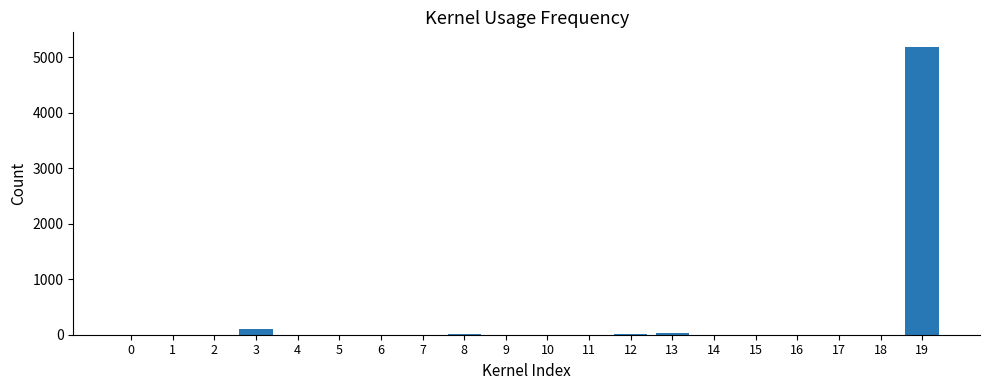

What is the sum of all values?

5376